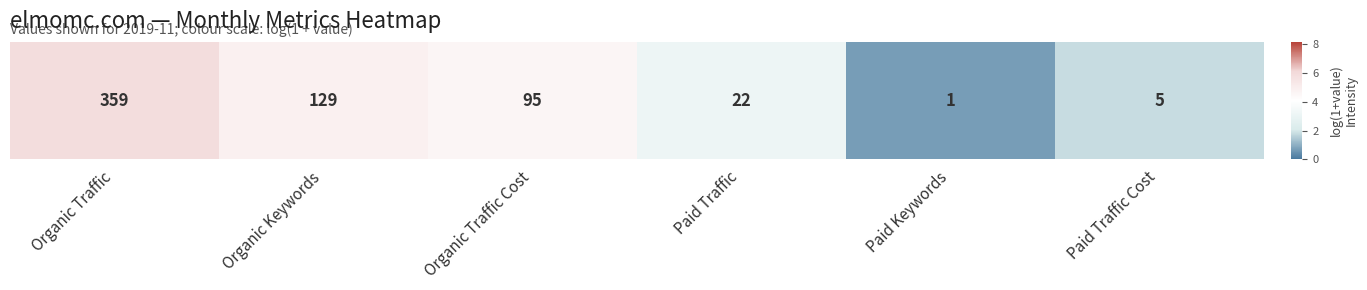

Reading left to right, what are all the values shown in this chart?

5.9	4.9	4.6	3.1	0.7	1.8